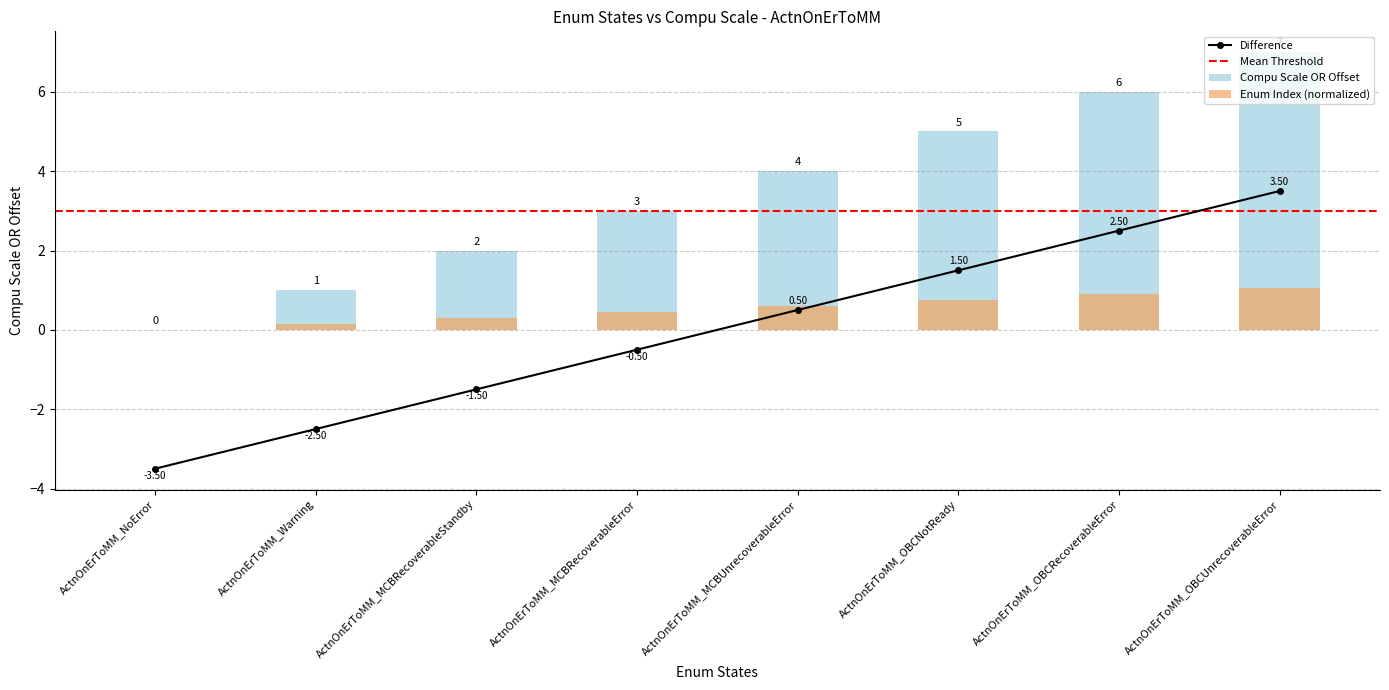

What is the minimum value shown in the chart?

-3.5